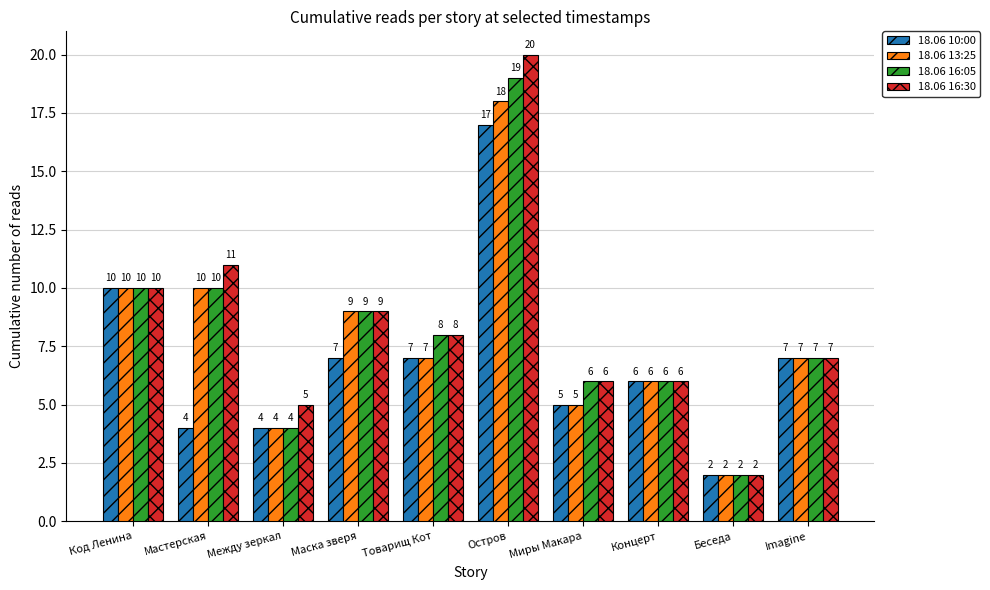

Is the value of 18.06 10:00 at Маска зверя greater than the value of 18.06 13:25 at Концерт?

Yes